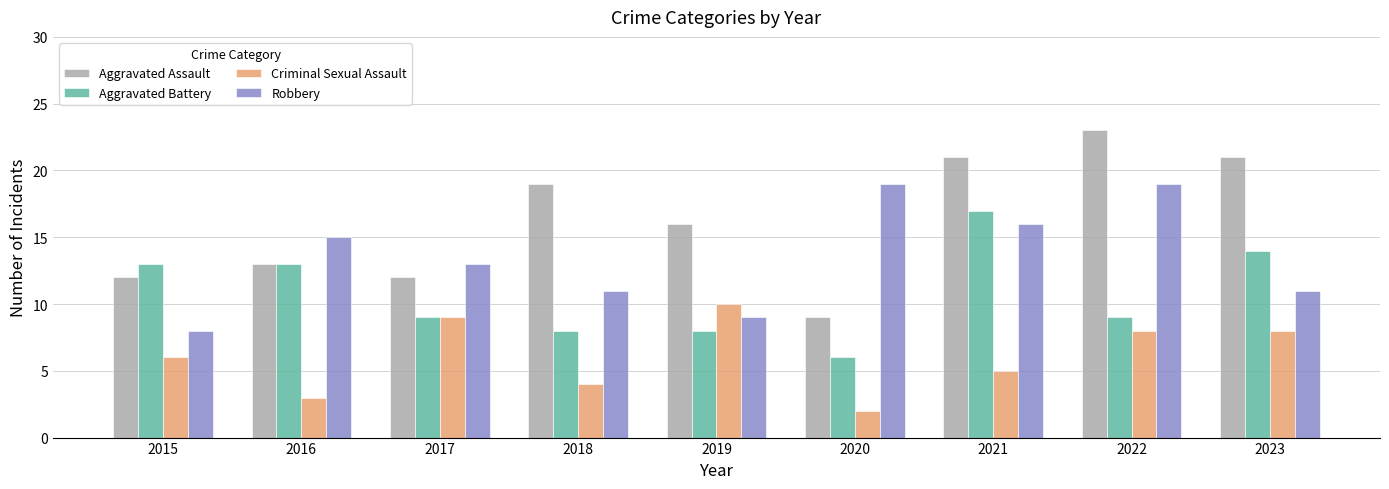

What are all the series names shown in the legend?

Aggravated Assault, Aggravated Battery, Criminal Sexual Assault, Robbery